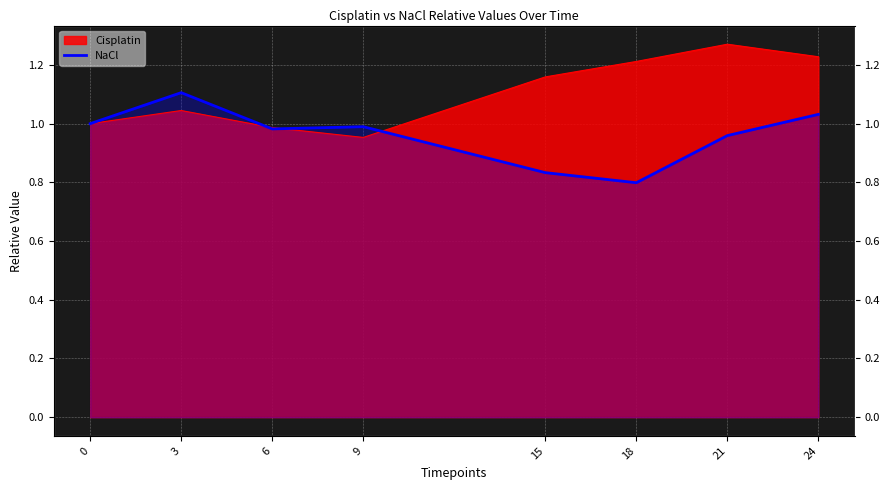

How many lines are shown in the chart?

2